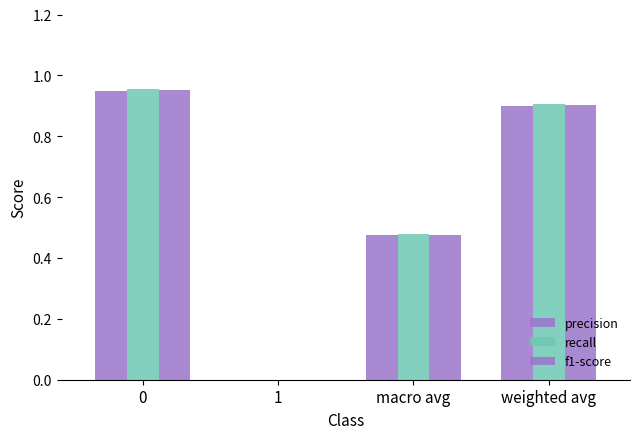

Rank the series at macro avg from highest to lowest value.

recall, f1-score, precision